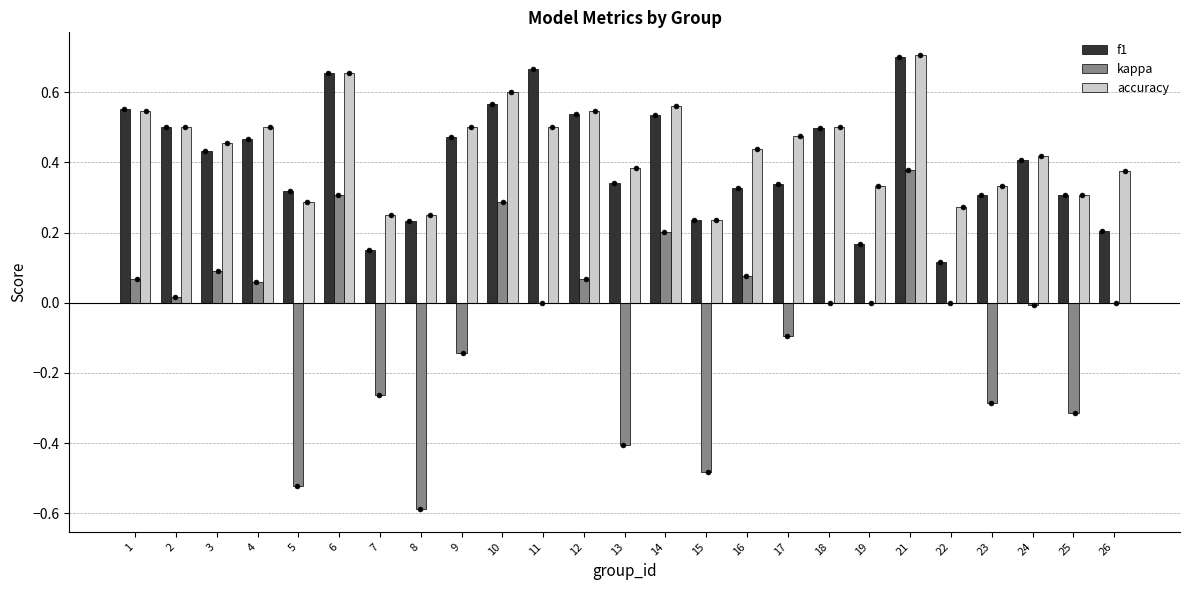

Which series contains the lowest Y value?

kappa